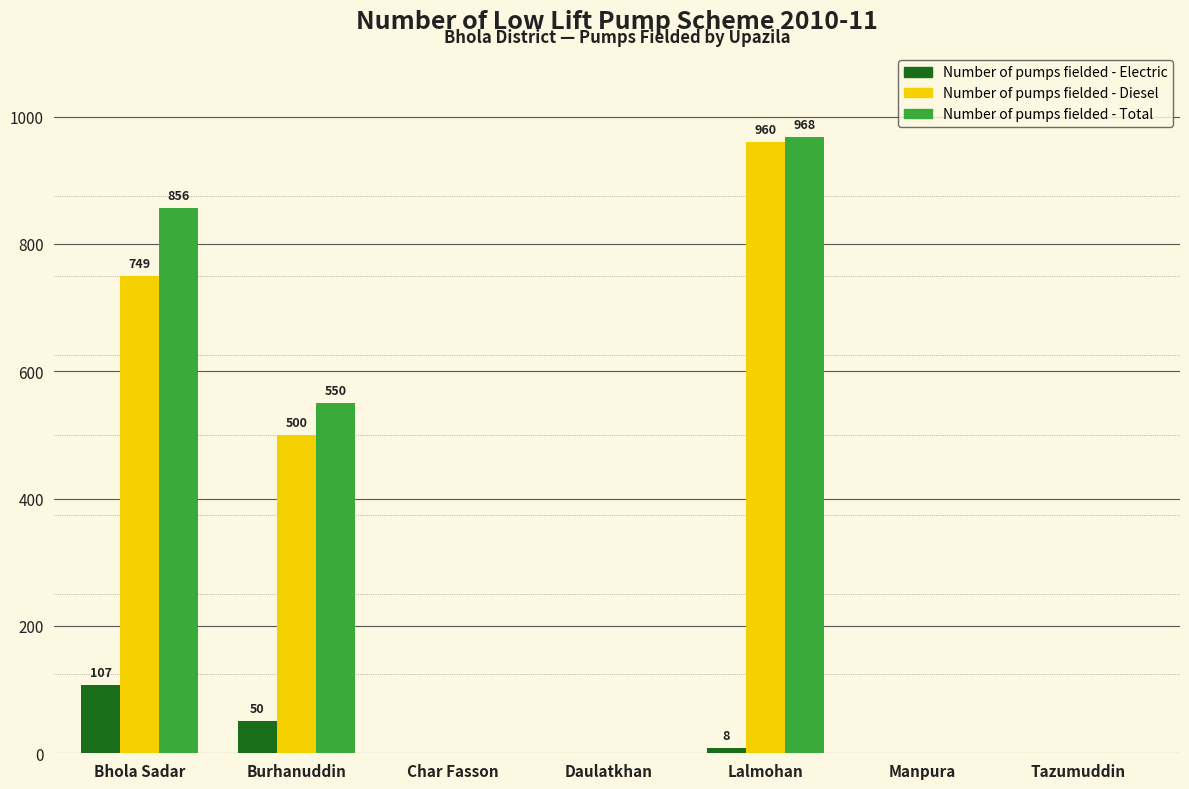

The Number of pumps fielded - Diesel series shows 0 at Char Fasson. True or false?

True